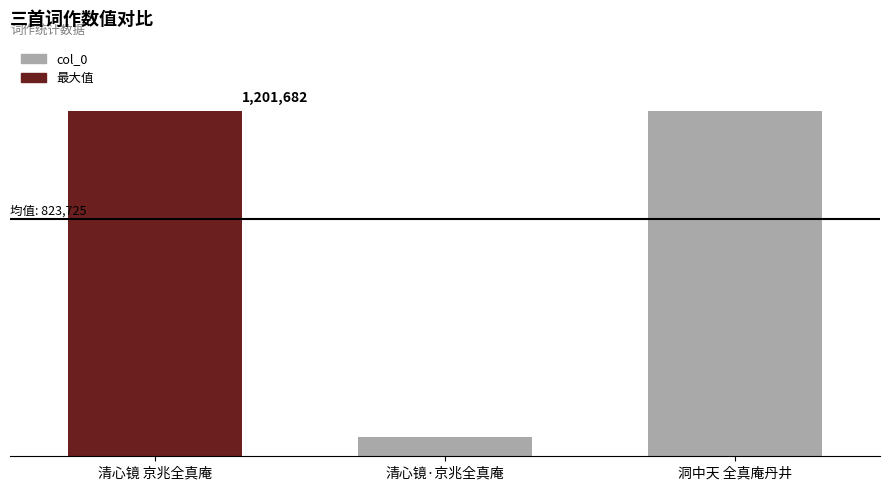

What position from the left is 洞中天 全真庵丹井?

3